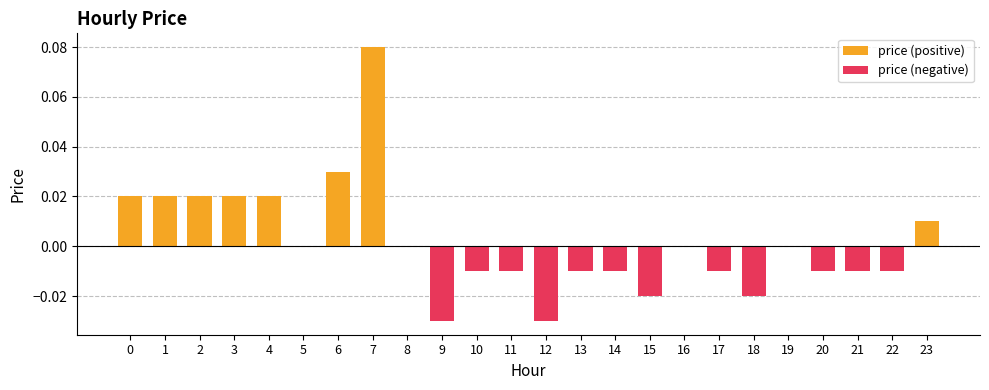

Count the price (positive) values in the range 0 to 1.

24